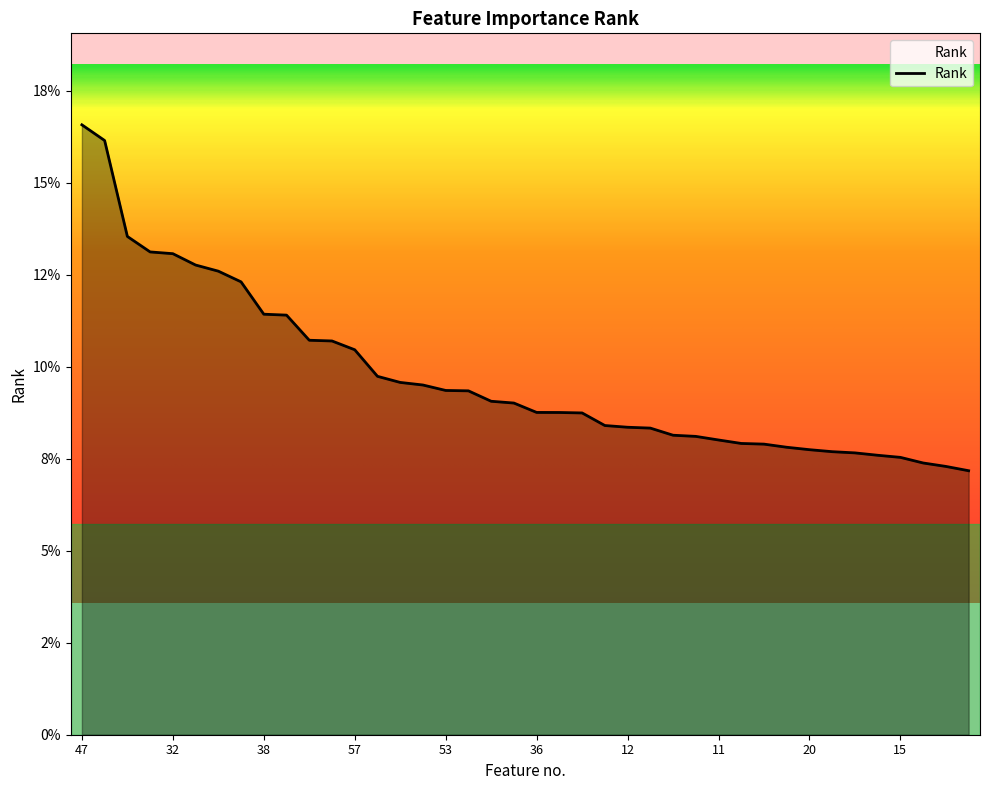

Is this an area chart (filled region under the line)?

Yes